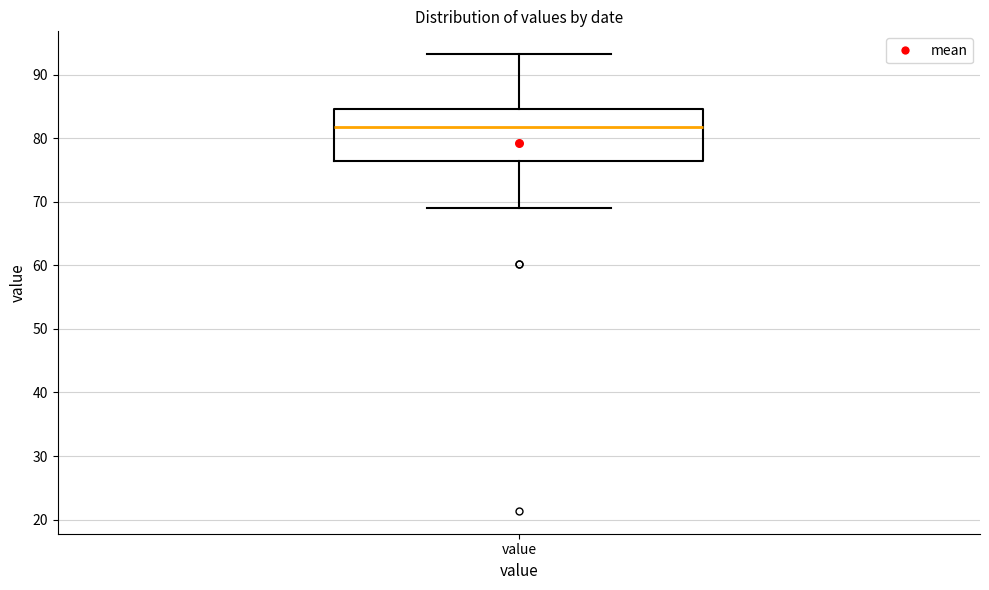

Transcribe this box plot: give where the median line is, the range the box spans, and where the two whiskers end, as read against the y-axis. The values are not printed on the chart, so give them approximately, as read against the axis.

median 82, box 76 to 85, whiskers 69 to 93